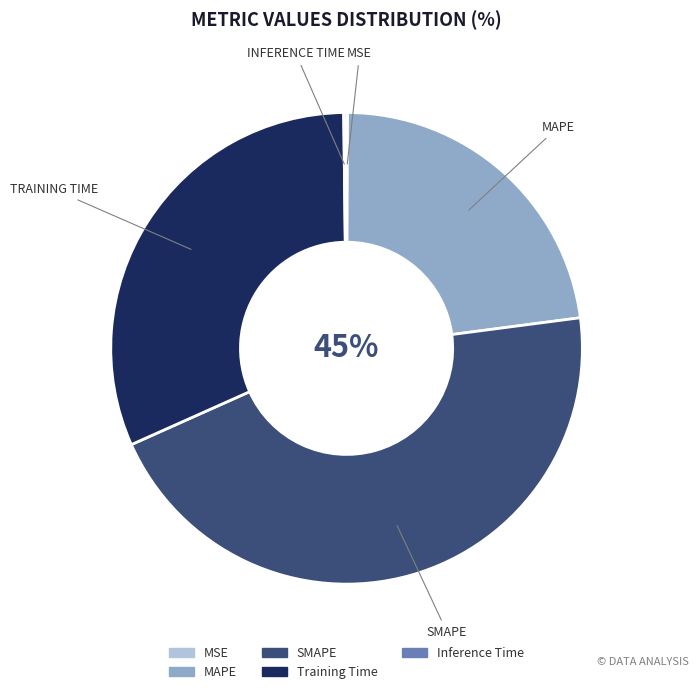

Is it true that Training Time is 37% of the pie?

False